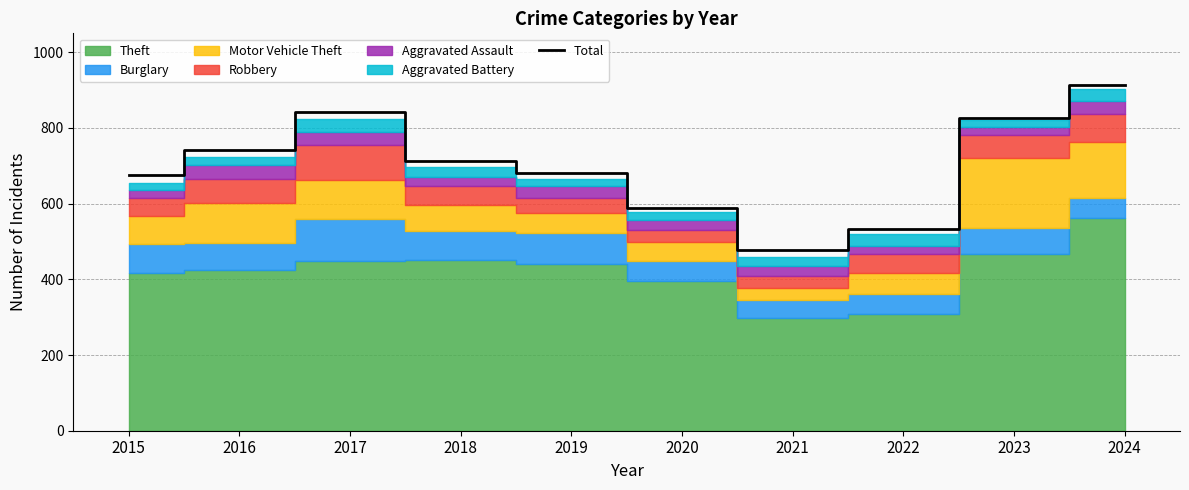

List the labels in order of value, smallest first.

2021, 2022, 2020, 2015, 2019, 2018, 2016, 2023, 2017, 2024